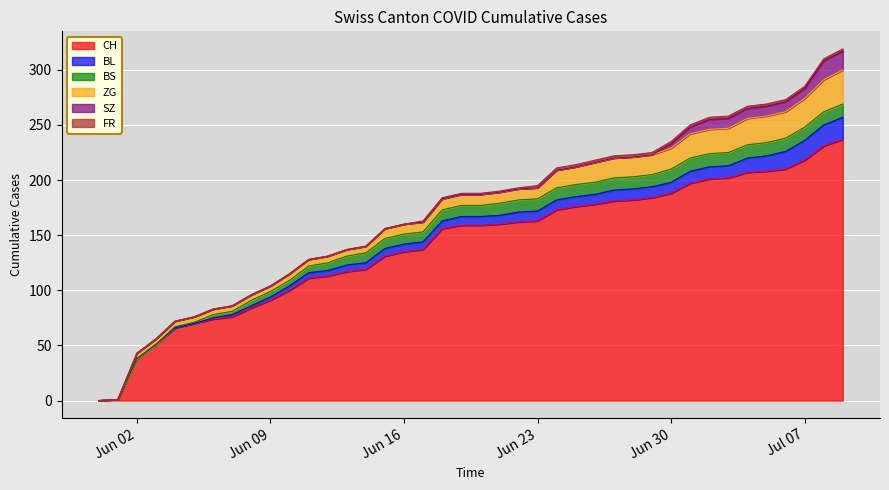

True or false: FR and BL cross at least once.

False